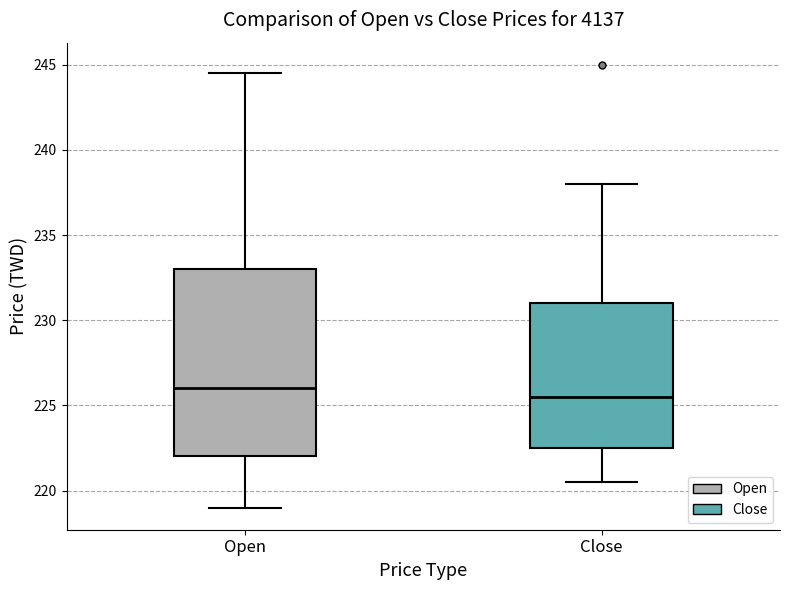

Reading left to right, transcribe this box plot: for each box, give where its median line is, the range the box spans, and where its two whiskers end, as read against the y-axis. The values are not printed on the chart, so give them approximately, as read against the axis.

Open: median 226.0, box 222.0 to 233.0, whiskers 219.0 to 244.5
Close: median 225.5, box 222.5 to 231.0, whiskers 220.5 to 238.0